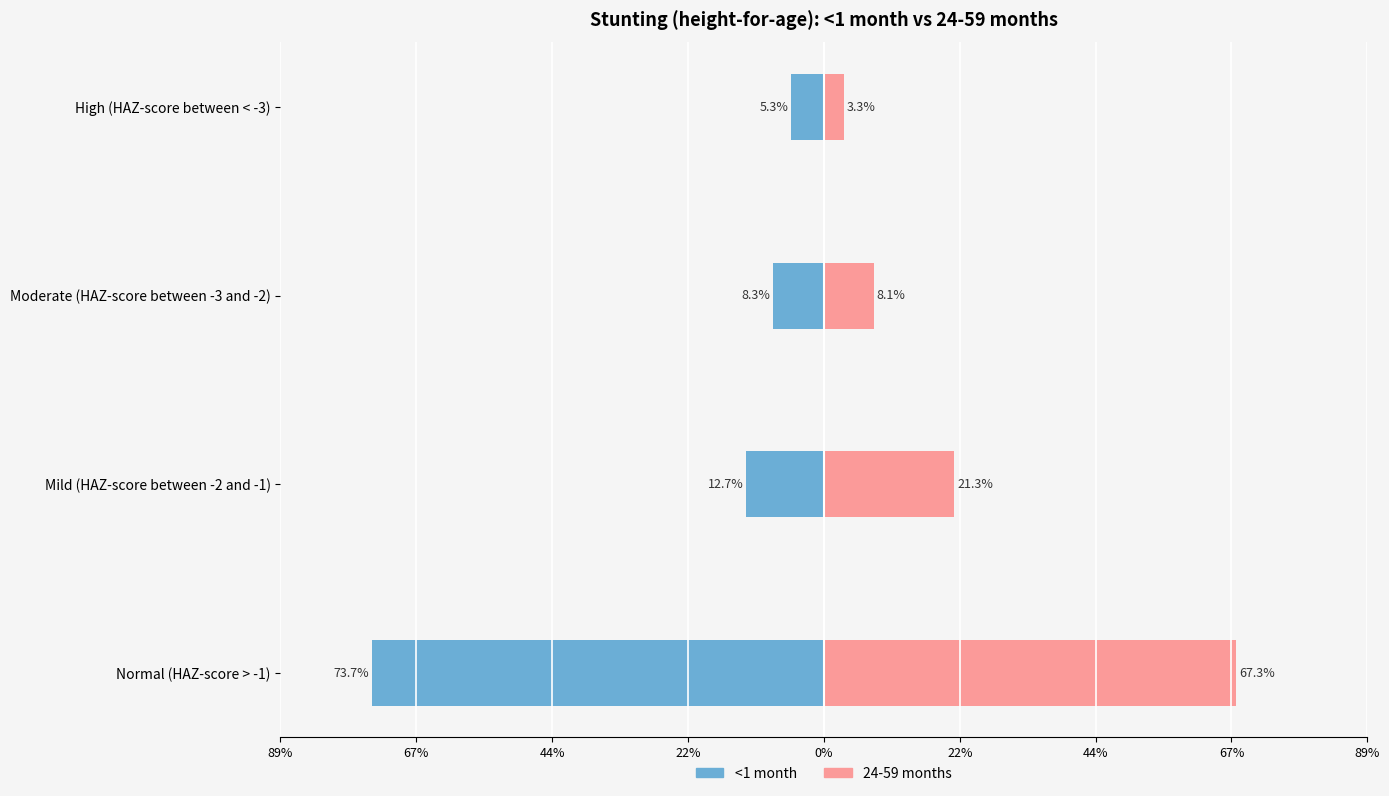

Which series has the widest spread of values?

<1 month